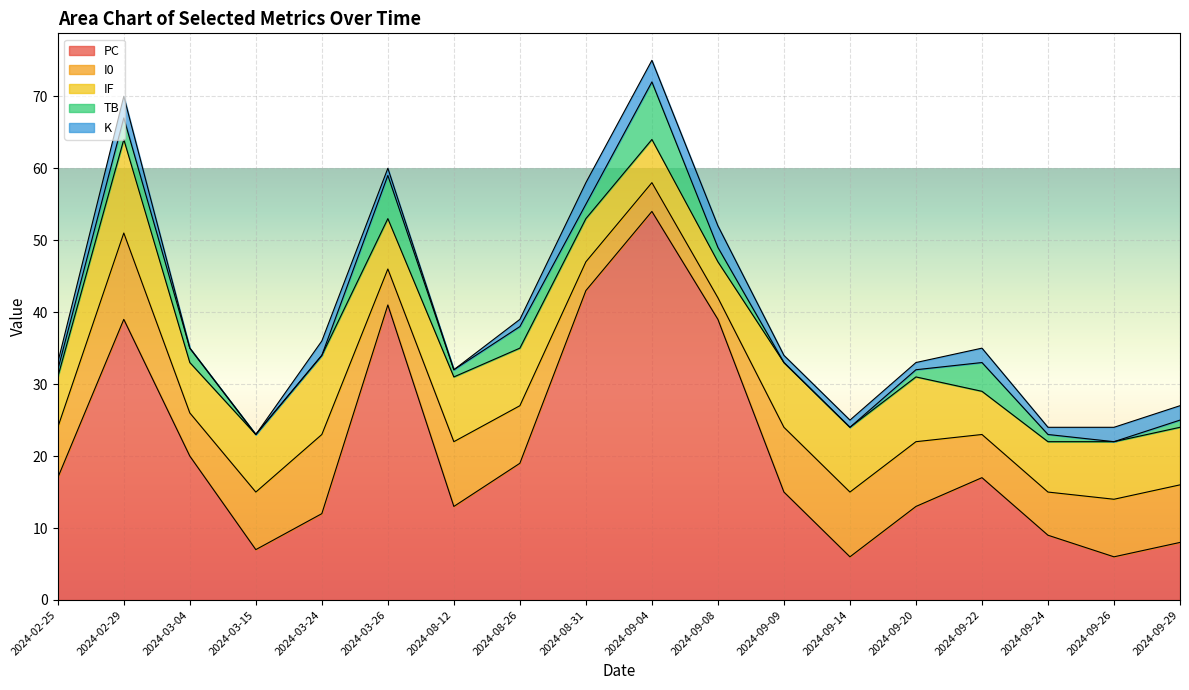

How many values in the I0 series are below 8?

8